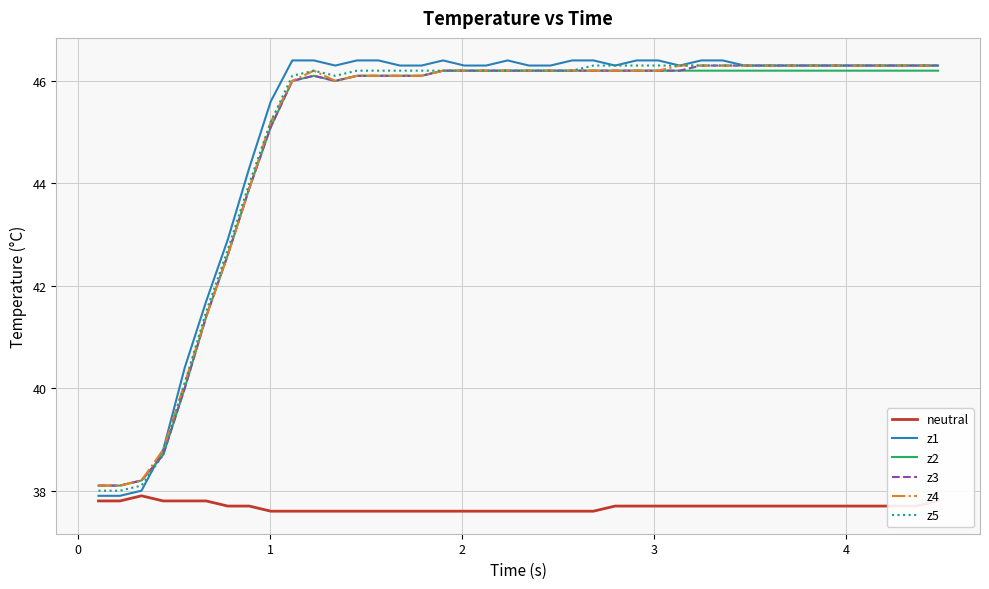

Which series has the widest spread of values?

z1